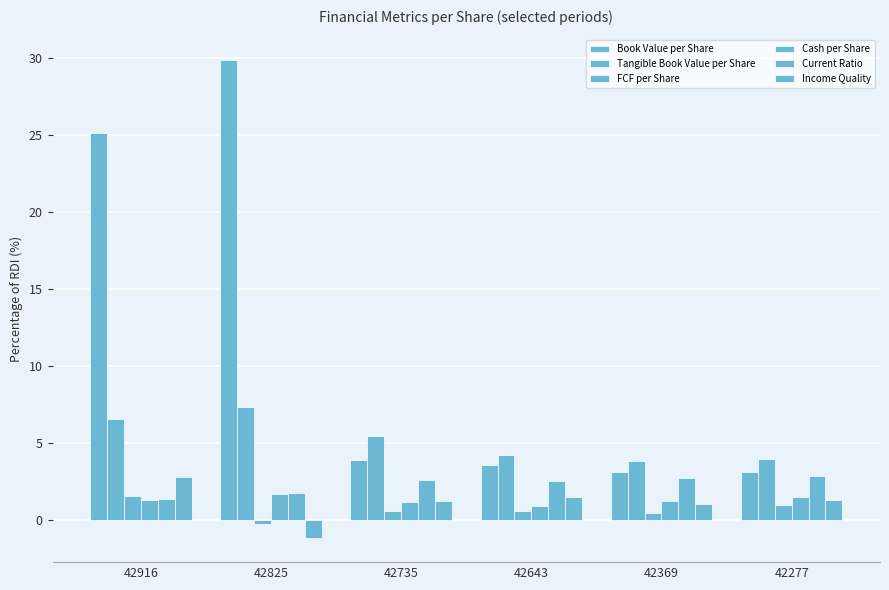

What is the difference between the maximum and minimum values in the Current Ratio series?

1.4